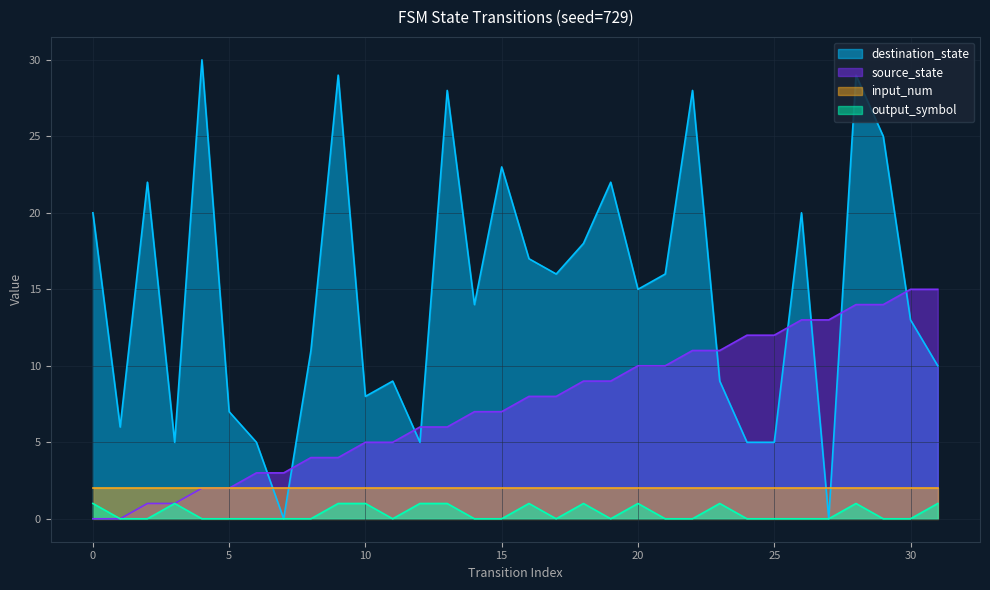

Which series has the widest spread of values?

destination_state